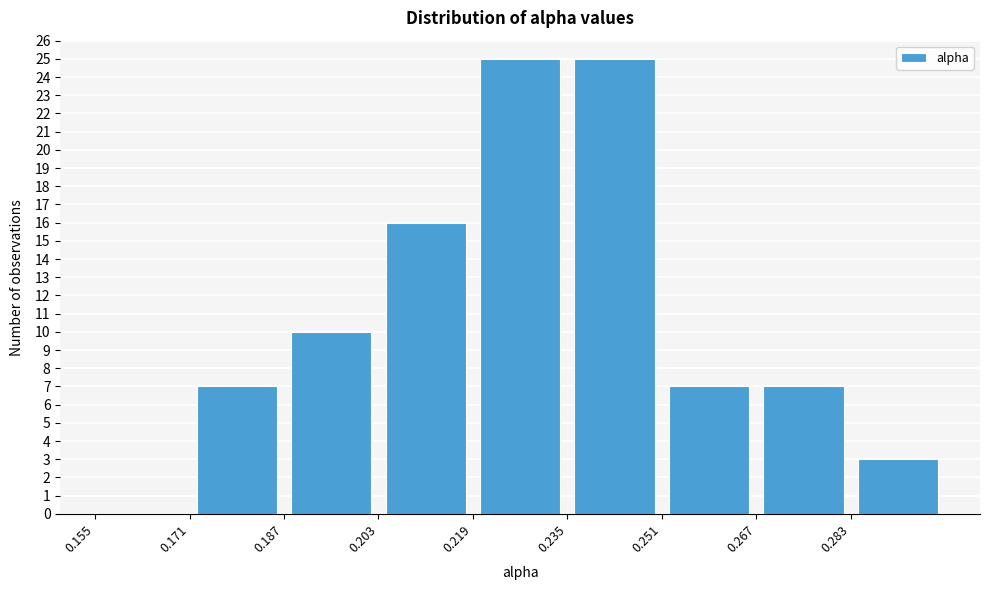

Reading left to right, list every bar in this chart as the range it spans on the x-axis followed by its height. Neither the bar edges nor the heights are printed on the chart, so give them approximately, as read against the axes.

0.155 to 0.171: 0
0.171 to 0.187: 7
0.187 to 0.203: 10
0.203 to 0.219: 16
0.219 to 0.235: 25
0.235 to 0.251: 25
0.251 to 0.267: 7
0.267 to 0.283: 7
0.283 to 0.299: 3